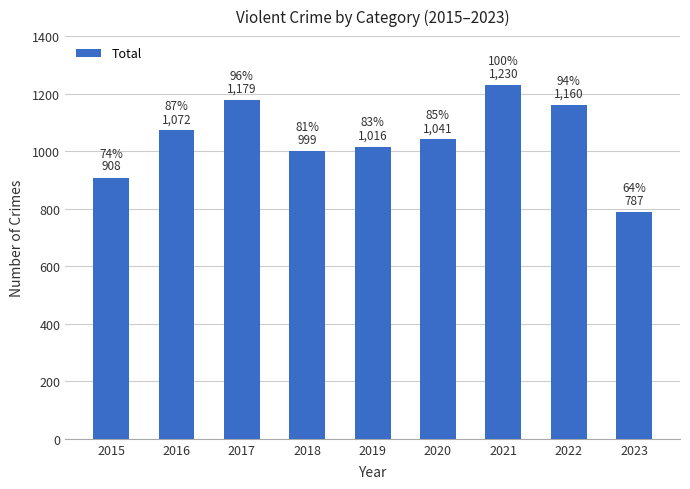

List the labels in order of value, smallest first.

2023, 2015, 2018, 2019, 2020, 2016, 2022, 2017, 2021